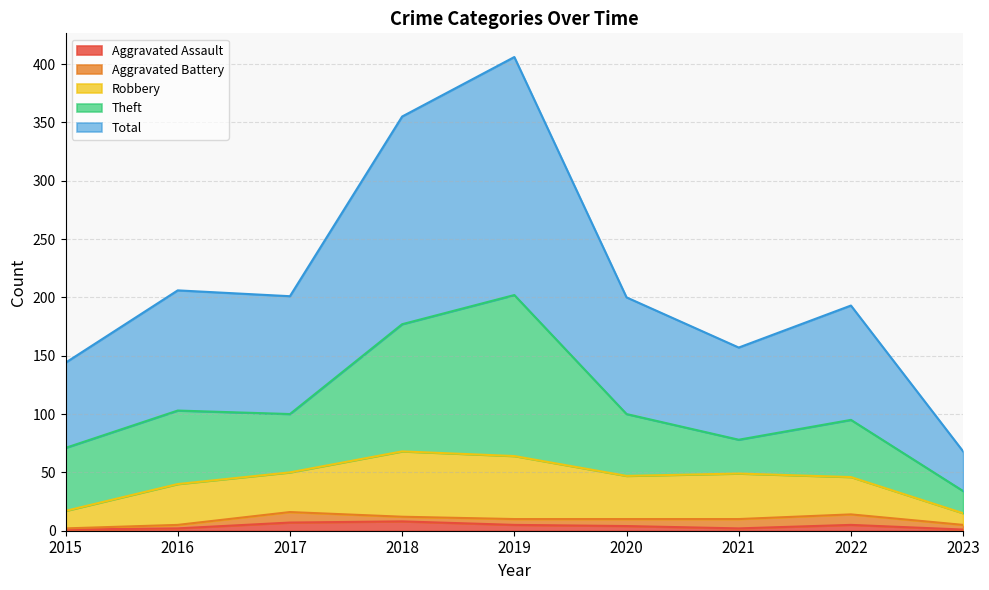

Does the chart have visible grid lines?

Yes